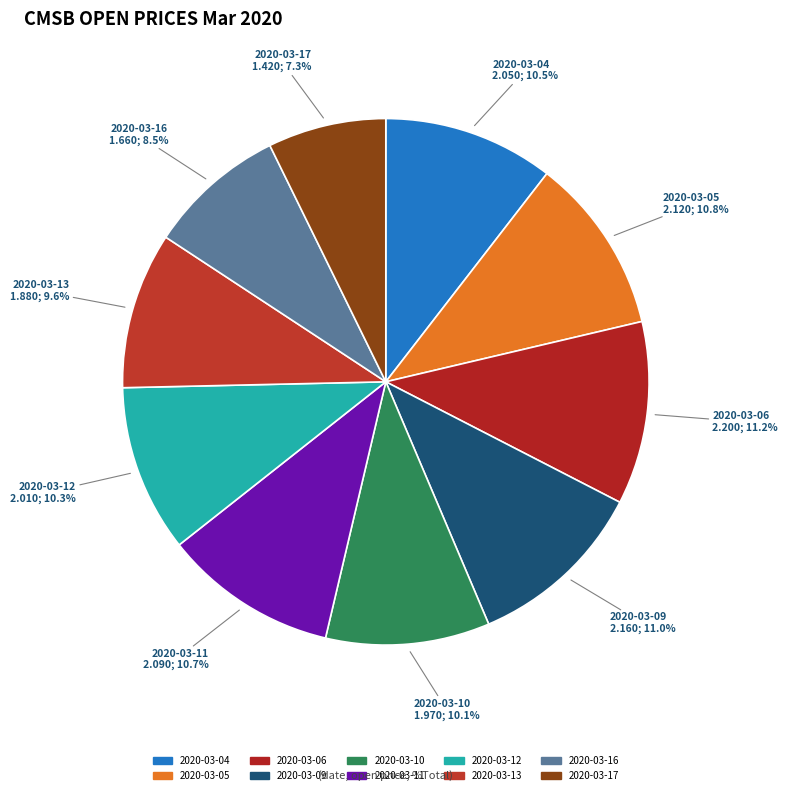

To the nearest percent, what portion does 2020-03-17 represent?

7%